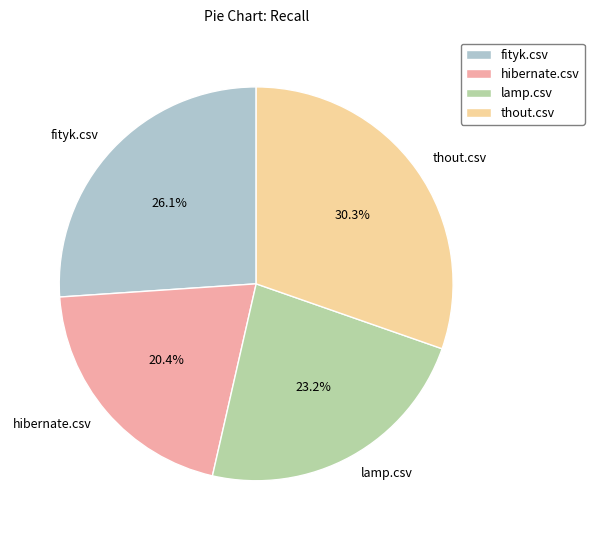

Which has a higher value, fityk.csv or hibernate.csv?

fityk.csv